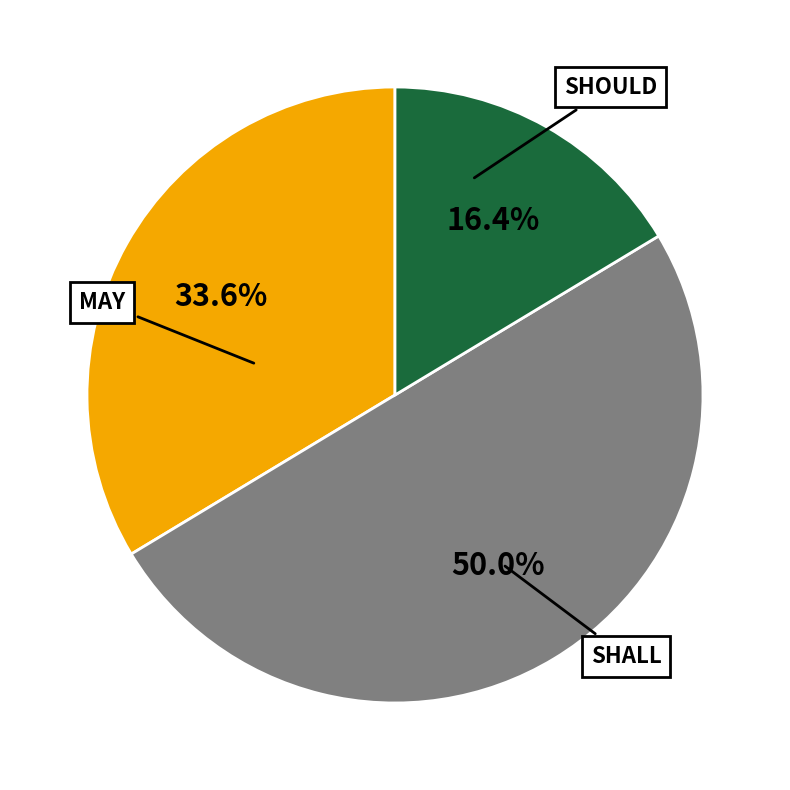

Is SHALL the majority of the pie?

No